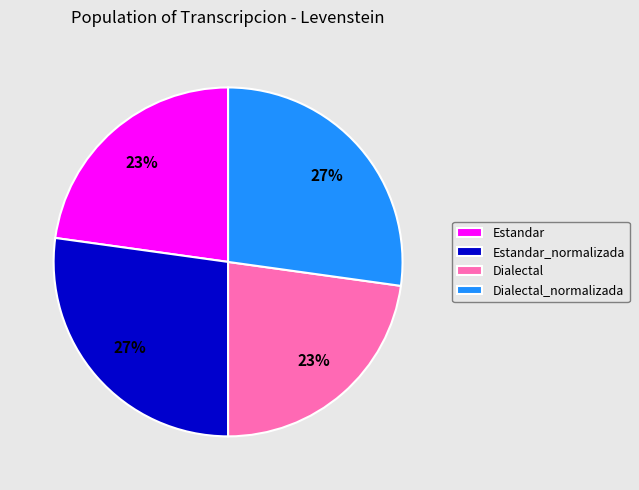

To the nearest percent, what percentage of the pie is Dialectal_normalizada?

27%